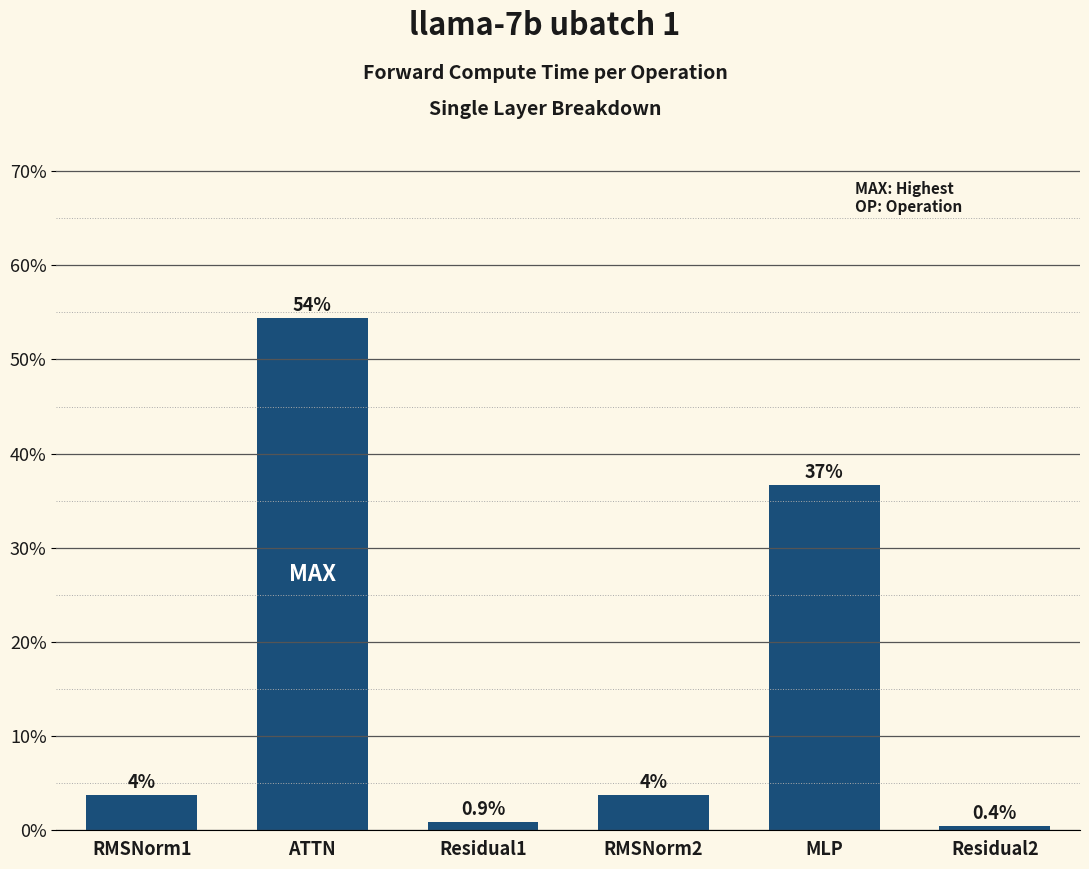

What is the maximum value shown in the chart?

54.4